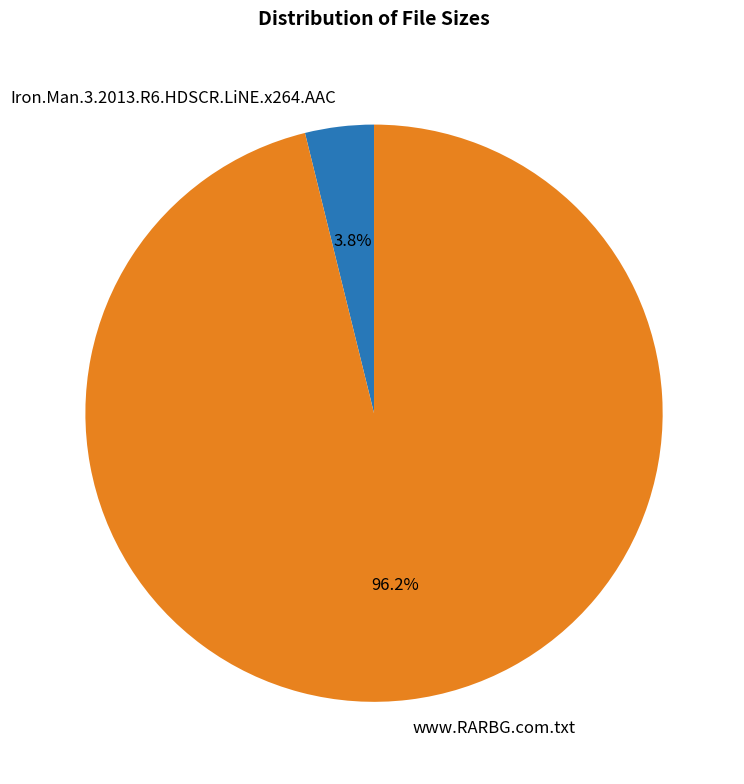

True or false: Iron.Man.3.2013.R6.HDSCR.LiNE.x264.AAC accounts for 4% of the total.

True